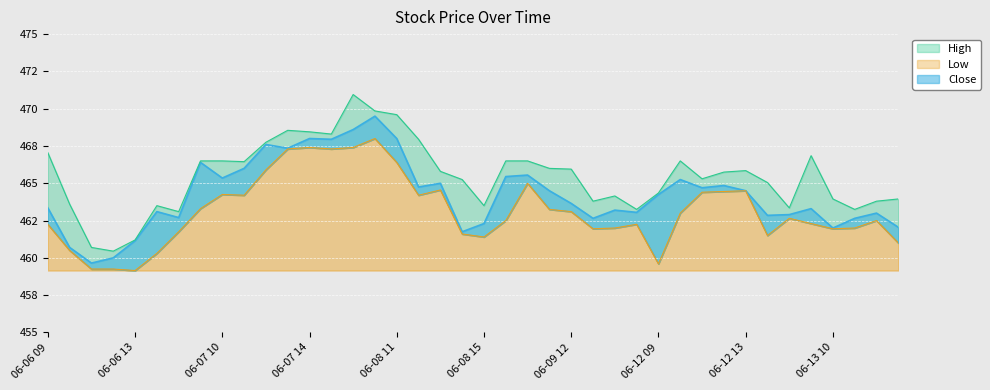

True or false: High and Low intersect in this chart.

False